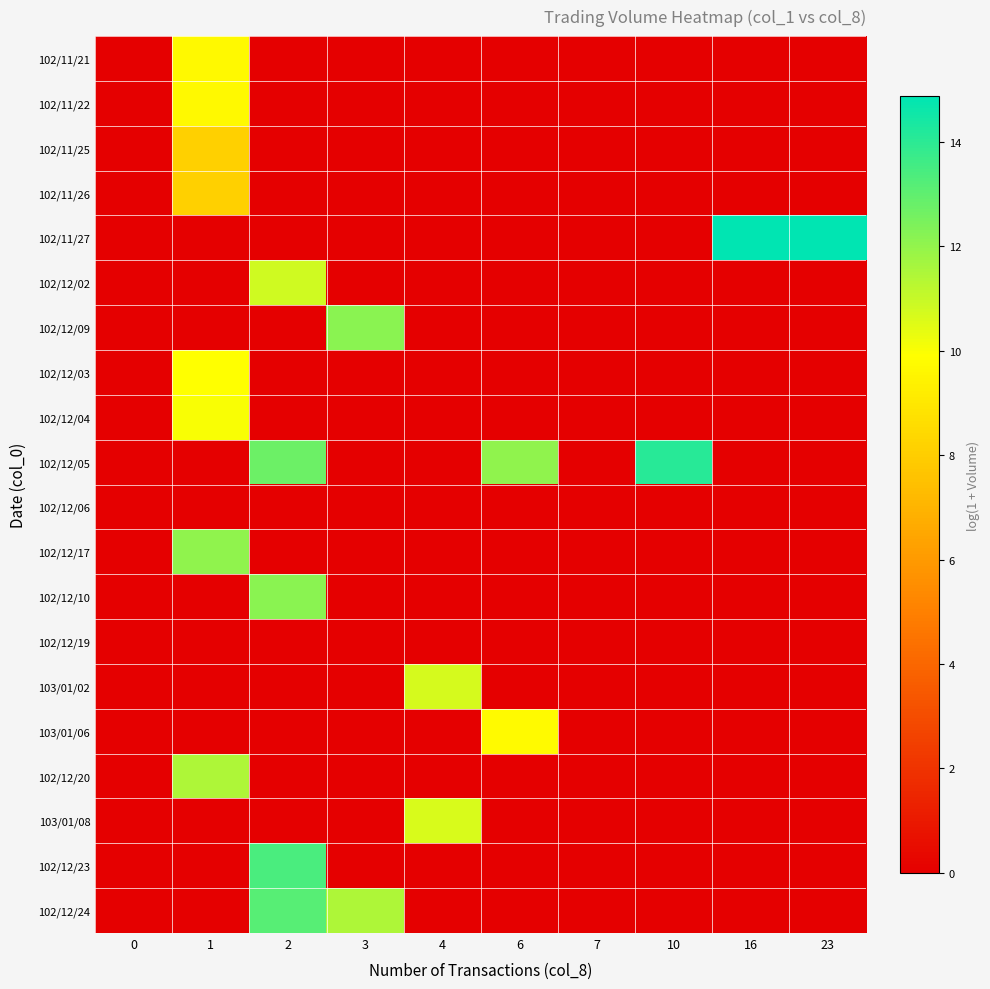

How many categories are shown in the chart?

10